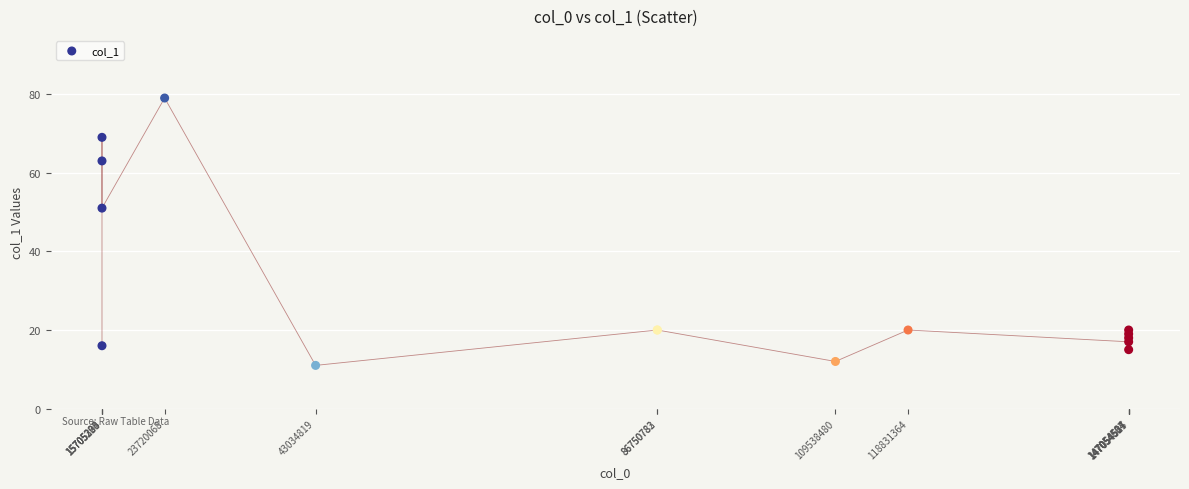

What Y value in the scatter plot is closest to 45?

51